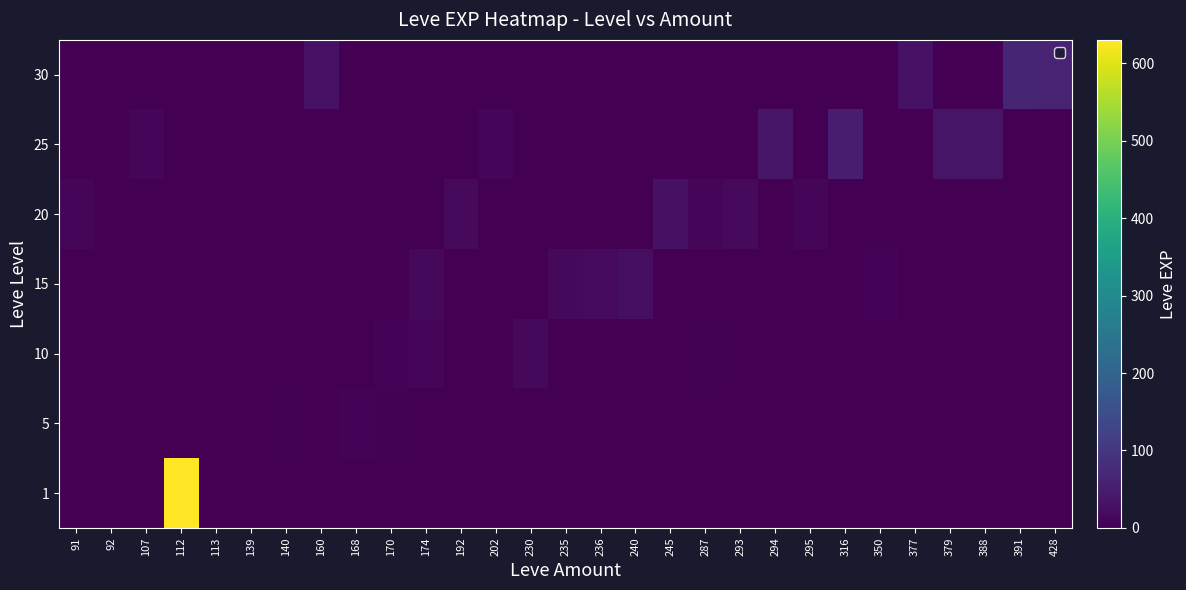

Reading right to left, transcribe all the data shown in this chart.

1: 428=0	391=0	388=0	379=0	377=0	350=0	316=0	295=0	294=0	293=0	287=0	245=0	240=0	236=0	235=0	230=0	202=0	192=0	174=0	170=0	168=0	160=0	140=0	139=0	113=1	112=630	107=0	92=1	91=1
5: 428=0	391=0	388=0	379=0	377=0	350=0	316=0	295=0	294=0	293=0	287=0	245=0	240=0	236=0	235=0	230=0	202=0	192=0	174=0	170=4	168=6	160=0	140=4	139=2	113=0	112=0	107=0	92=0	91=0
10: 428=0	391=0	388=0	379=0	377=0	350=0	316=0	295=0	294=0	293=0	287=3	245=0	240=0	236=0	235=0	230=13	202=0	192=0	174=9	170=7	168=0	160=0	140=0	139=0	113=0	112=0	107=0	92=0	91=0
15: 428=0	391=0	388=0	379=0	377=0	350=7	316=0	295=0	294=0	293=0	287=0	245=0	240=24	236=18	235=13	230=0	202=0	192=0	174=14	170=0	168=0	160=0	140=0	139=0	113=0	112=0	107=0	92=0	91=0
20: 428=0	391=0	388=0	379=0	377=0	350=0	316=0	295=8	294=0	293=17	287=9	245=28	240=0	236=0	235=0	230=0	202=0	192=16	174=0	170=0	168=0	160=0	140=0	139=0	113=0	112=0	107=0	92=0	91=12
25: 428=0	391=0	388=36	379=36	377=0	350=0	316=47	295=0	294=39	293=0	287=0	245=0	240=0	236=0	235=0	230=0	202=8	192=0	174=0	170=0	168=0	160=0	140=0	139=0	113=0	112=0	107=12	92=0	91=0
30: 428=62	391=64	388=0	379=0	377=31	350=0	316=0	295=0	294=0	293=0	287=0	245=0	240=0	236=0	235=0	230=0	202=0	192=0	174=0	170=0	168=0	160=31	140=0	139=0	113=0	112=0	107=0	92=0	91=0